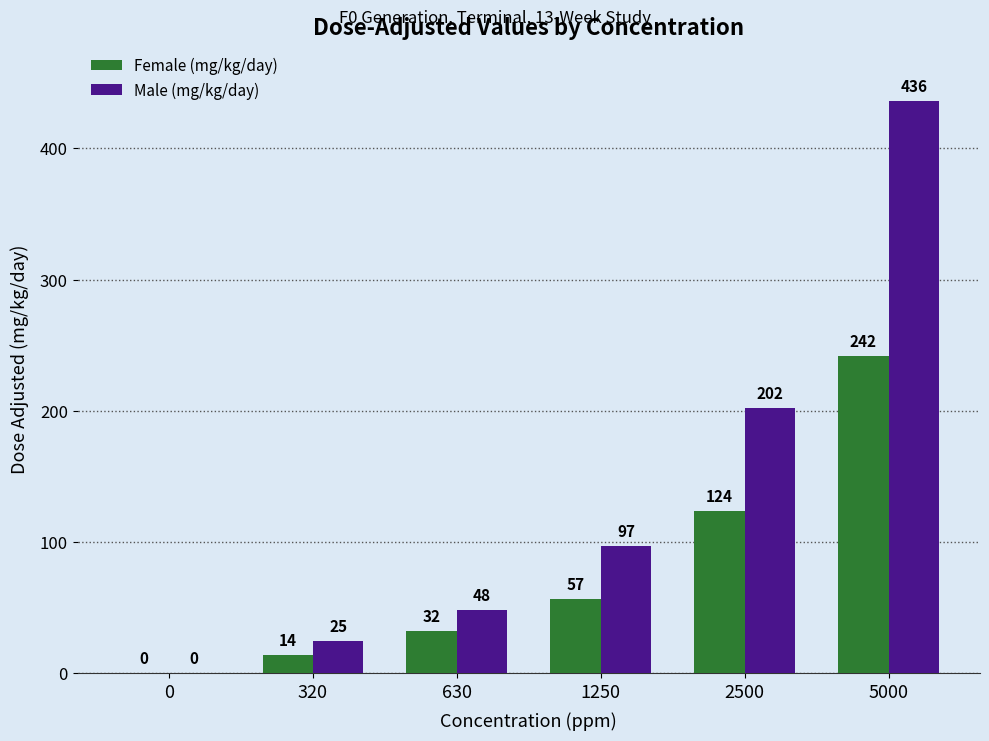

Read the Male (mg/kg/day) value at 5000, to the nearest 10.

440